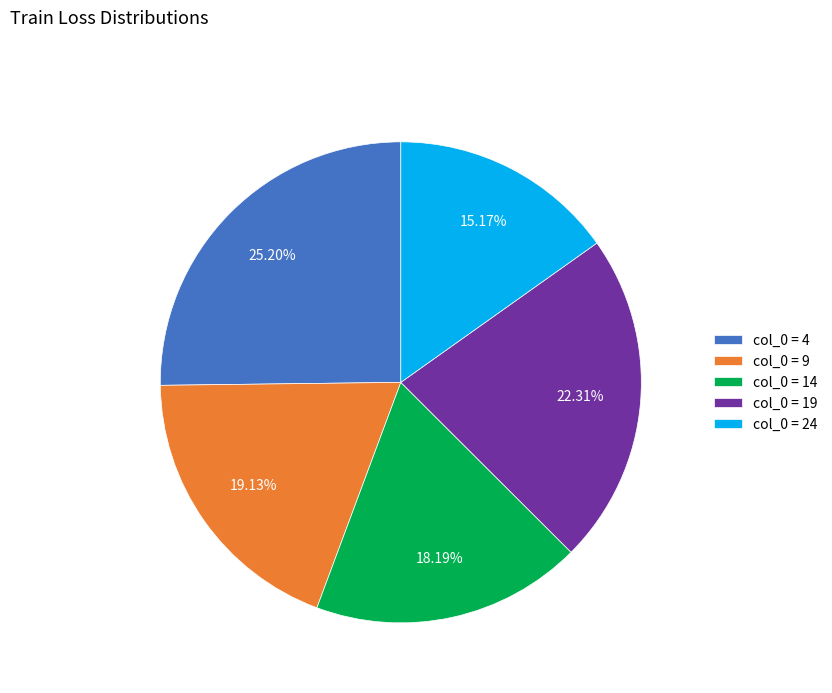

Rank the categories by value from highest to lowest.

col_0 = 4, col_0 = 19, col_0 = 9, col_0 = 14, col_0 = 24